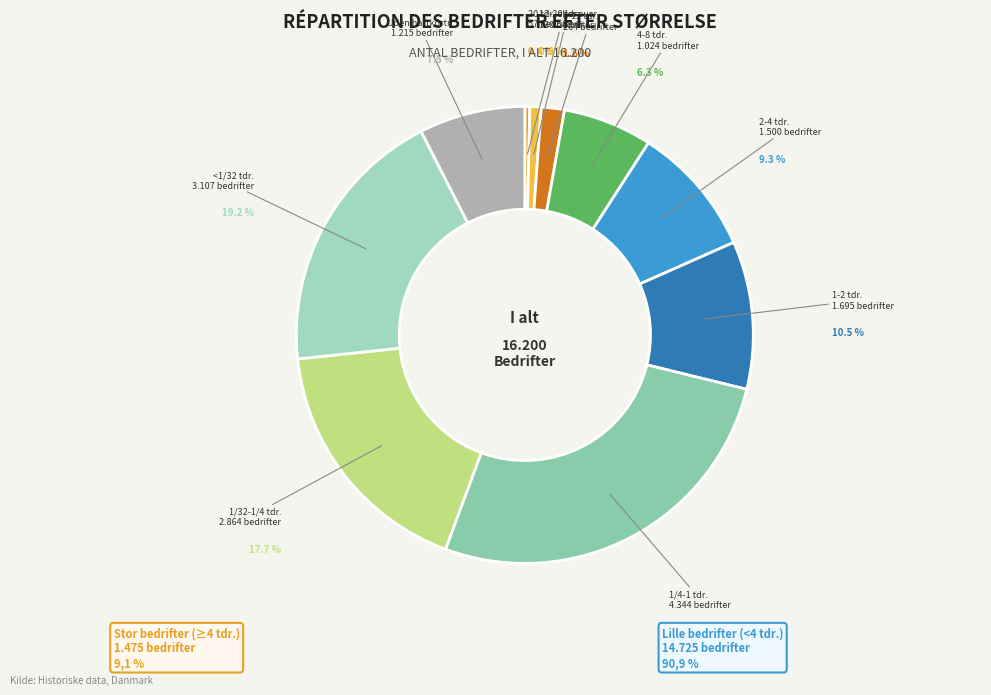

Approximately how many times larger is the value at 1-2 tdr. compared to <1/32 tdr.?

0.5